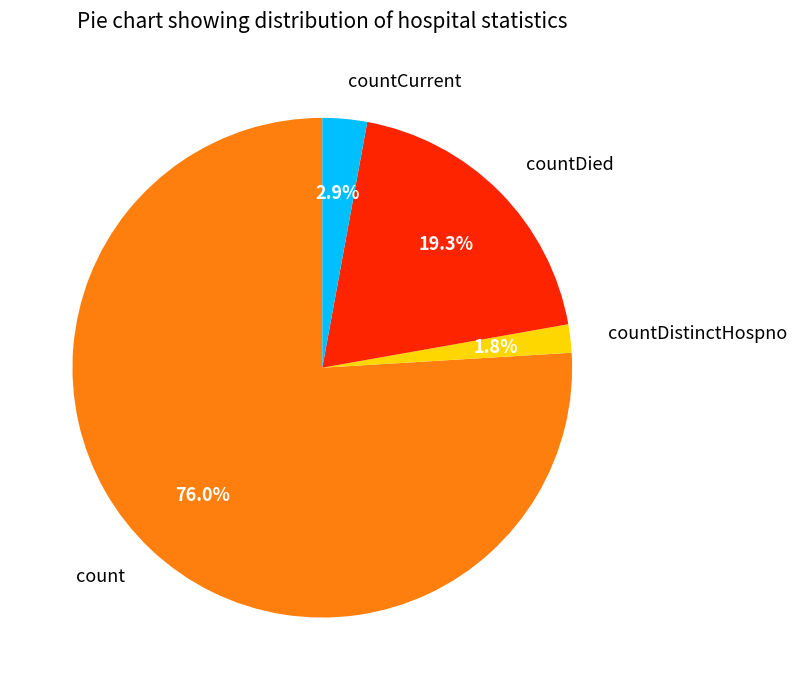

To the nearest percent, what percentage of the pie is countDistinctHospno?

2%